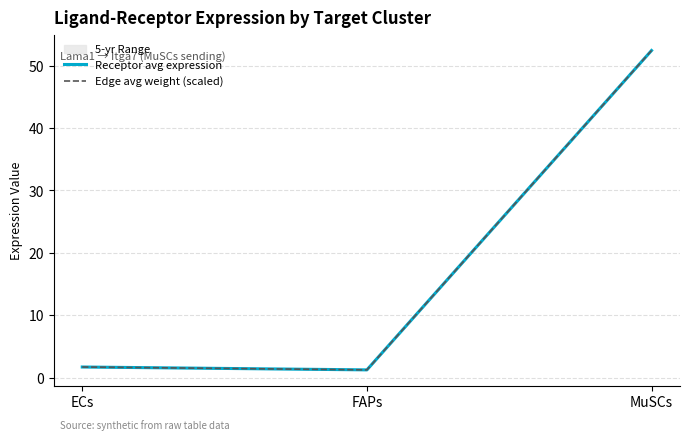

Rank the categories by Receptor avg expression value from lowest to highest.

FAPs, ECs, MuSCs